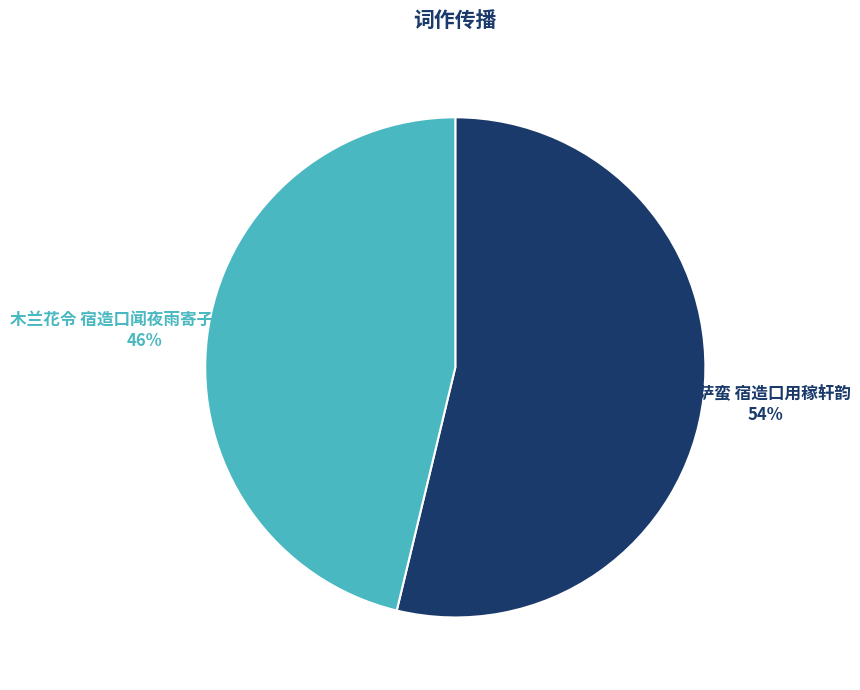

Rank the categories by value from highest to lowest.

菩萨蛮 宿造口用稼轩韵, 木兰花令 宿造口闻夜雨寄子由、才叔